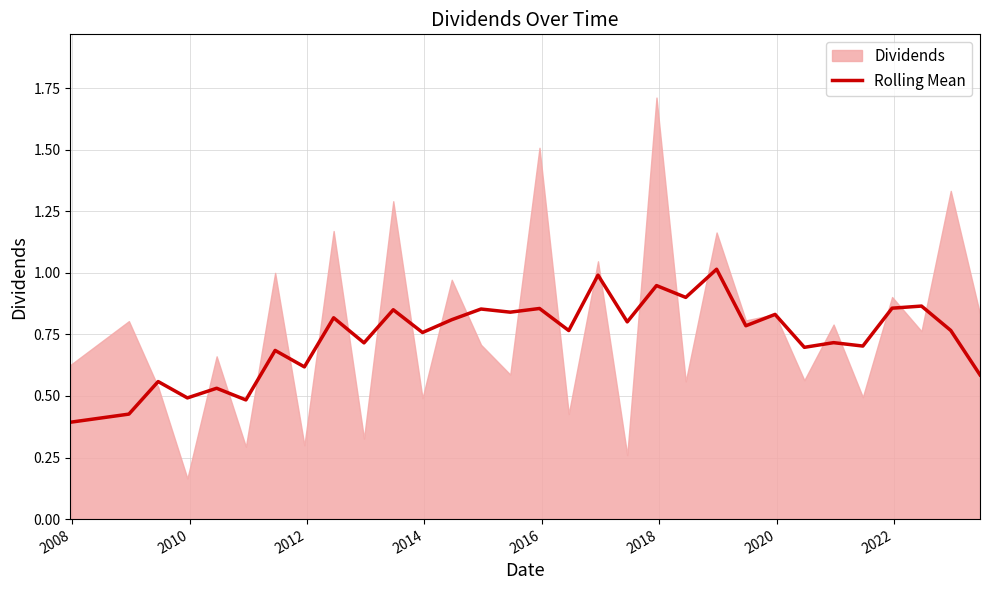

How many categories are shown in the chart?

31